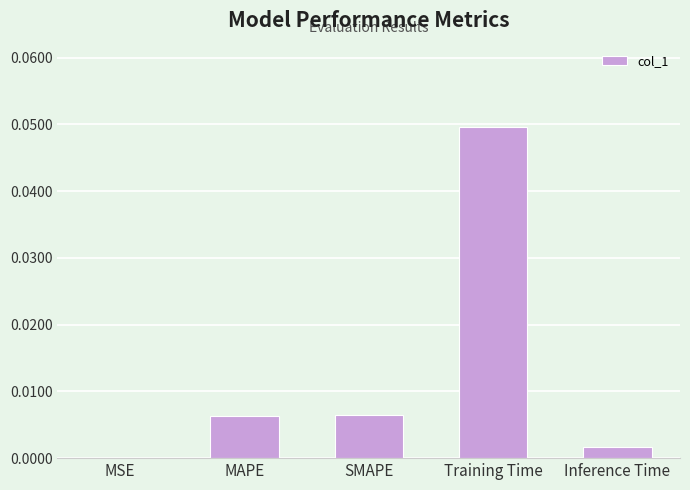

Which category has the highest value across all series?

Training Time